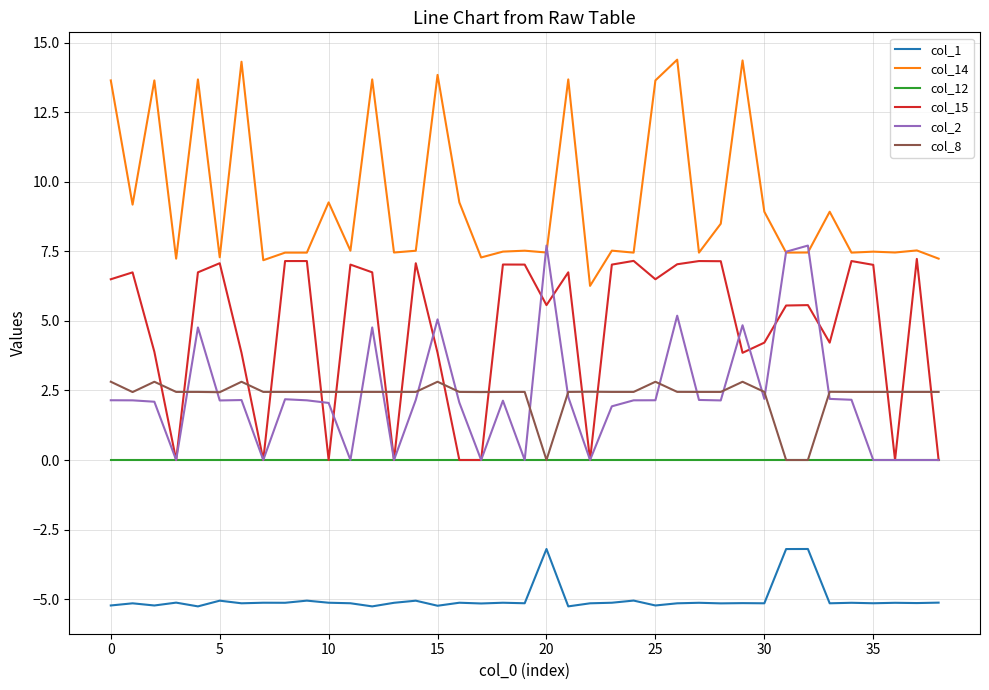

What is the difference between the maximum and second lowest values in the col_15 series?

7.2